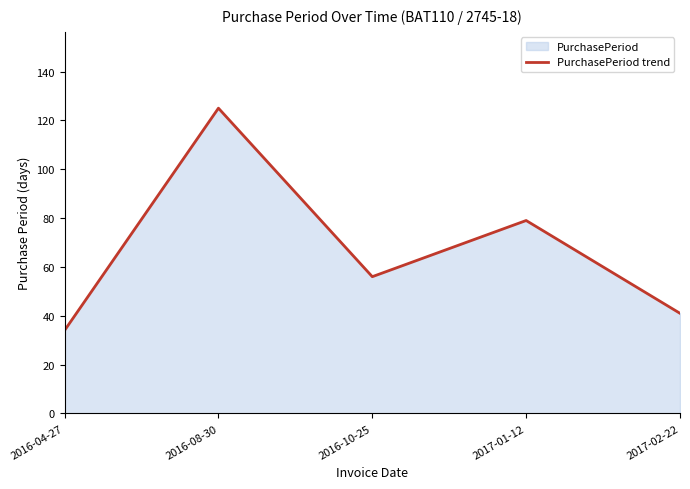

Rank the categories by value from highest to lowest.

2016-08-30, 2017-01-12, 2016-10-25, 2017-02-22, 2016-04-27